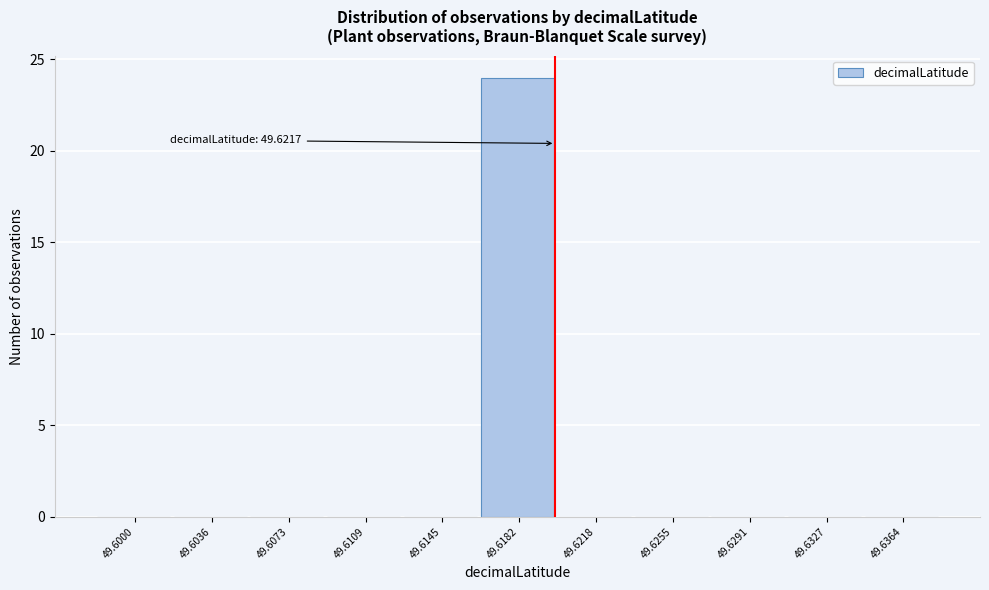

Reading left to right, transcribe all the data shown in this chart.

49.6000=0	49.6036=0	49.6073=0	49.6109=0	49.6145=0	49.6182=24	49.6218=0	49.6255=0	49.6291=0	49.6327=0	49.6364=0